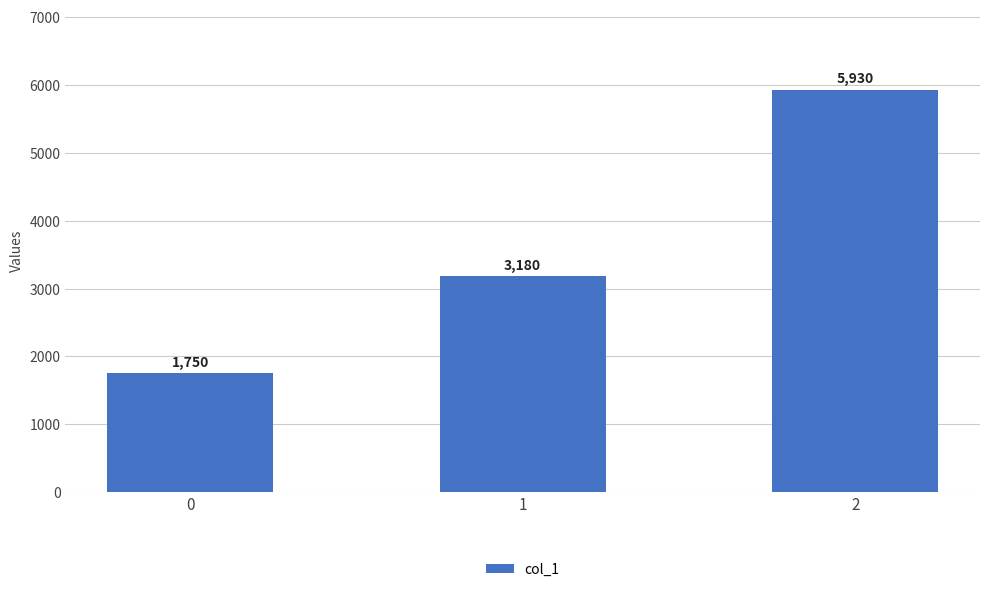

Reading left to right, transcribe all the data shown in this chart.

1750	3180	5930